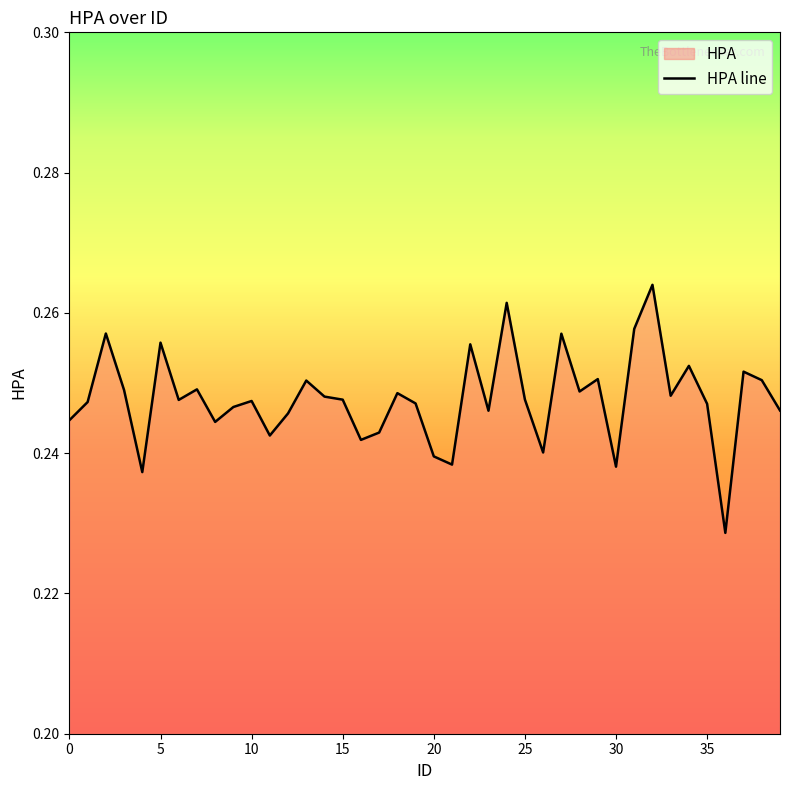

Where is the data nearest to the value 0?

36